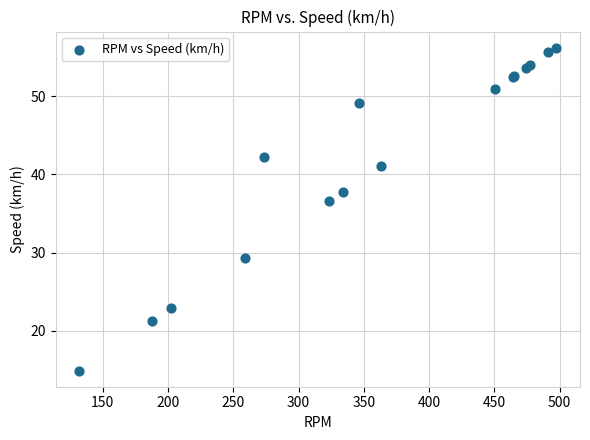

What Y value in the scatter plot is closest to 35?

36.6